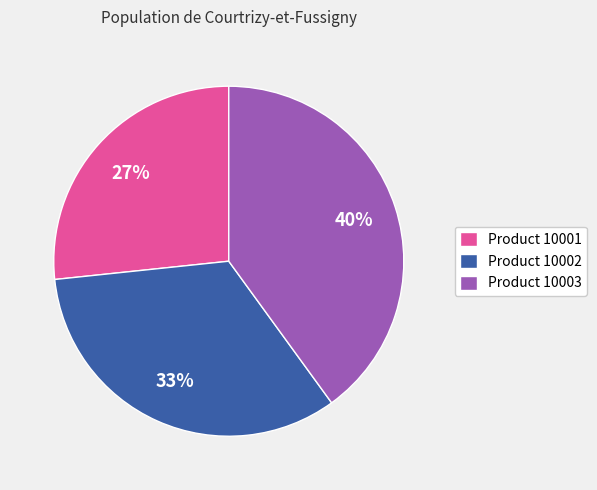

To the nearest percent, what portion does Product 10003 represent?

40%